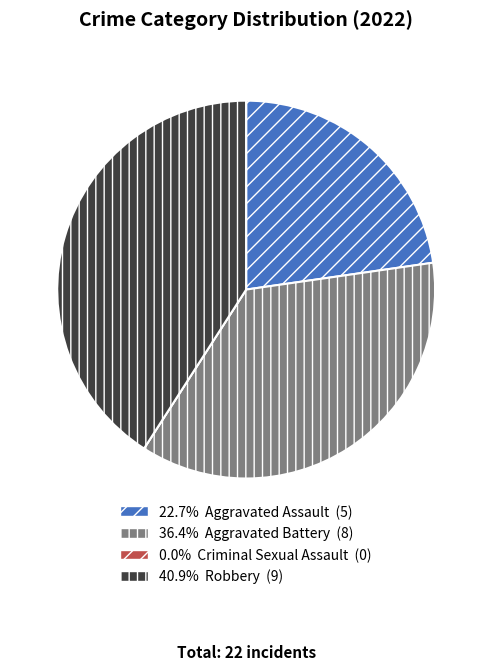

Is there any slice that represents more than half of the pie?

No